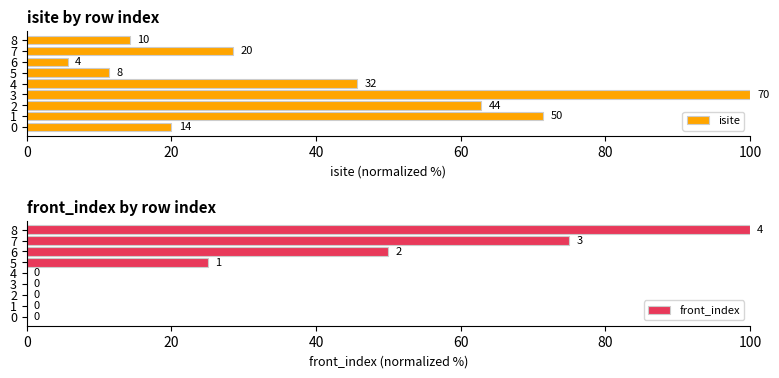

The value of front_index at 3 is 42. True or false?

False